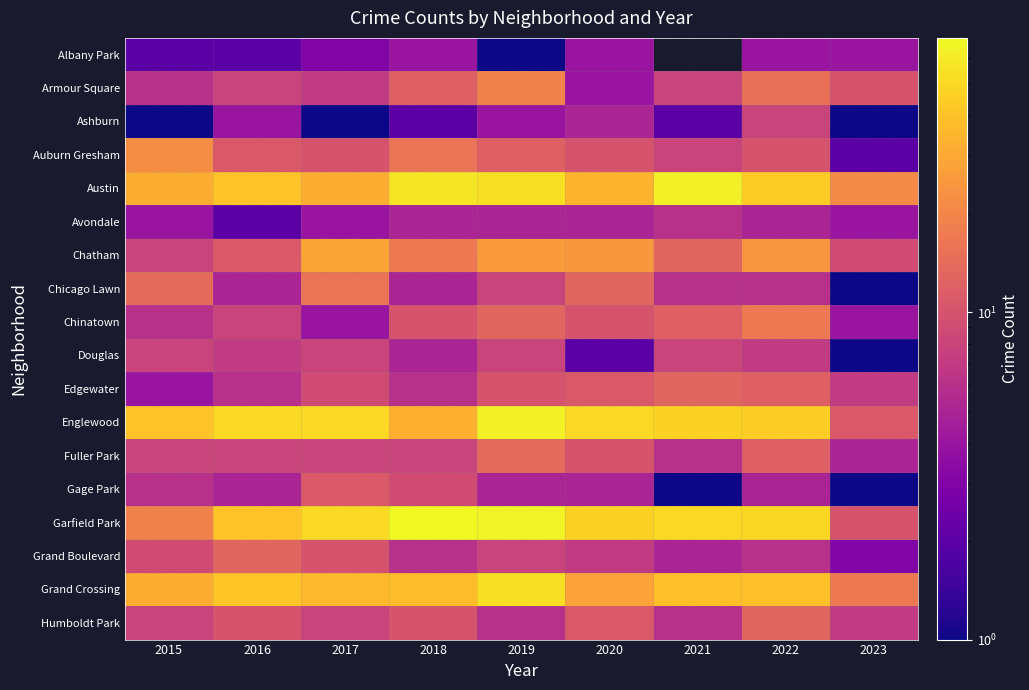

What is the minimum value for Chicago Lawn?

1.0